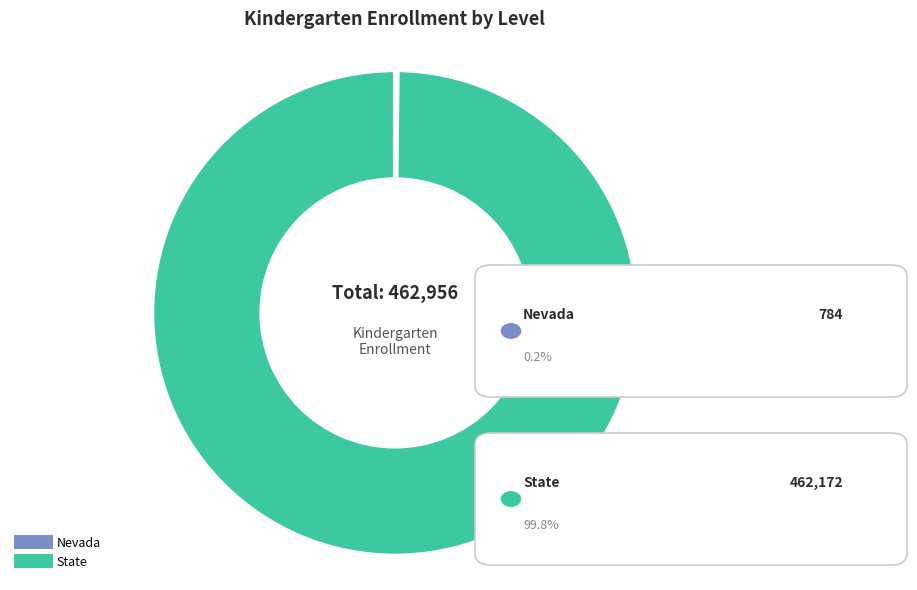

Is there any slice that represents more than half of the pie?

Yes